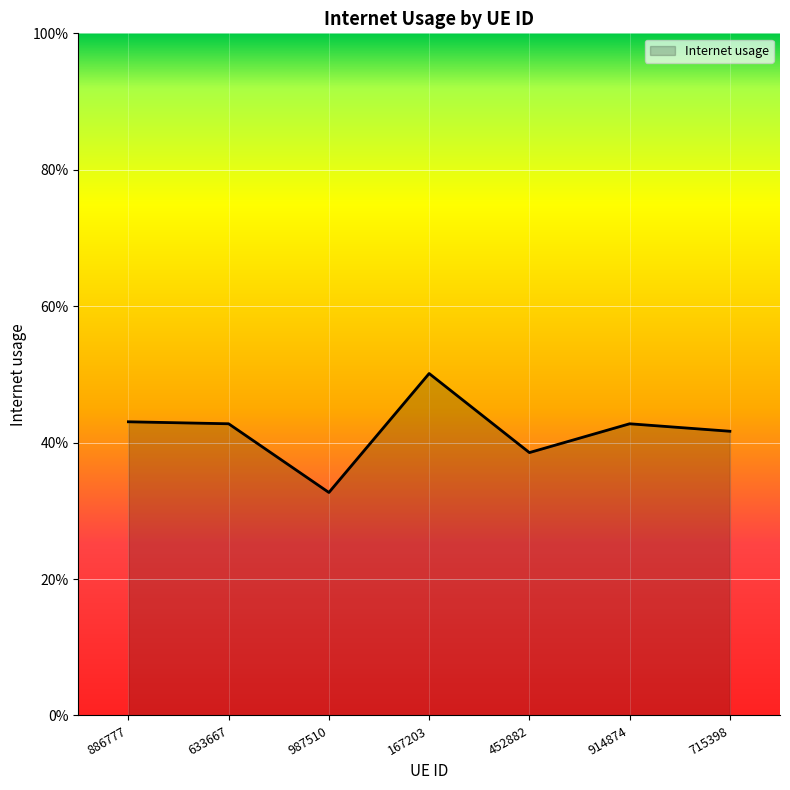

Where is the first local minimum?

987510